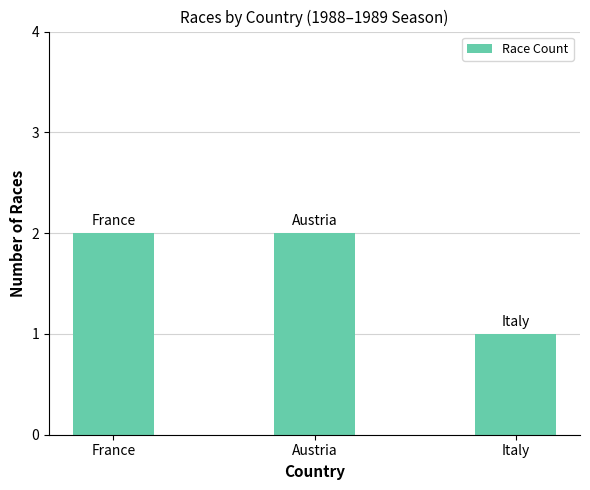

Approximately how many times larger is the value at Italy compared to France?

0.5